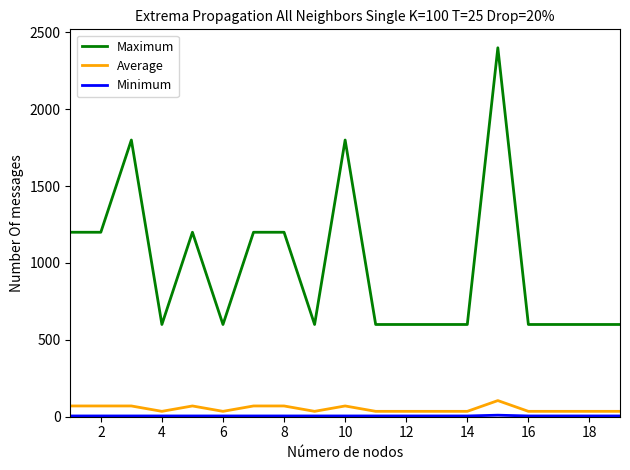

Which series has the largest range (max minus min)?

Maximum